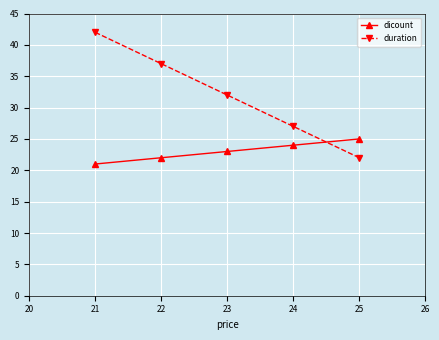

At which category is the sum across all series the highest?

21